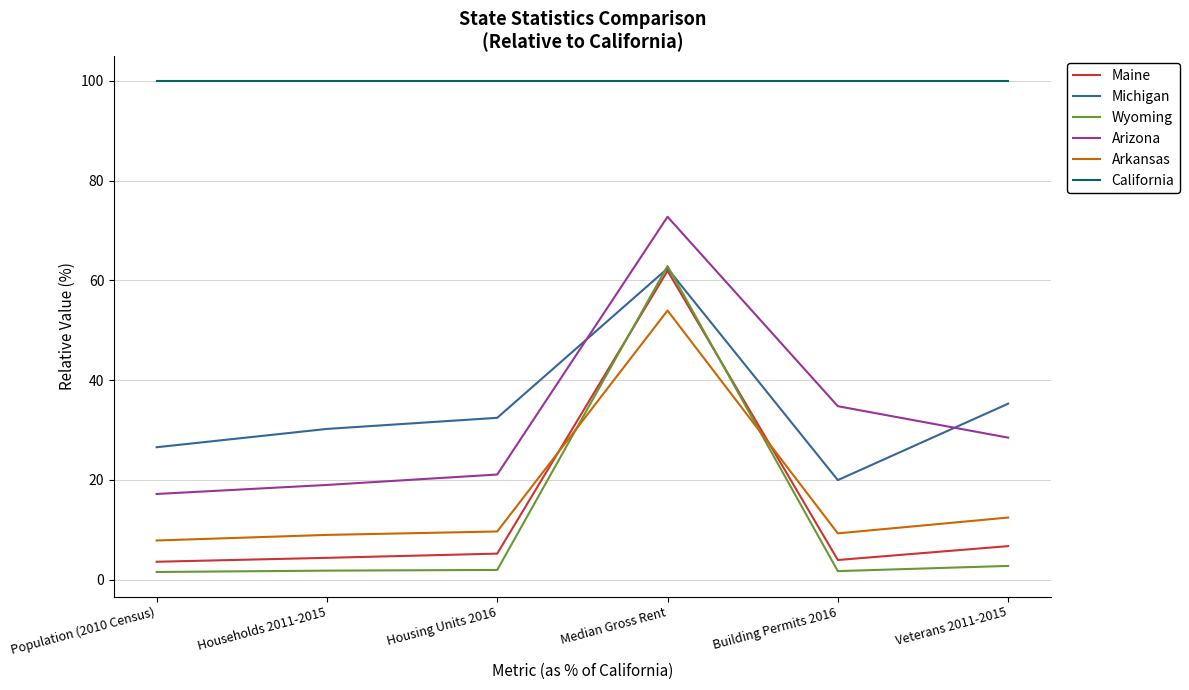

True or false: California and Arizona cross at least once.

False